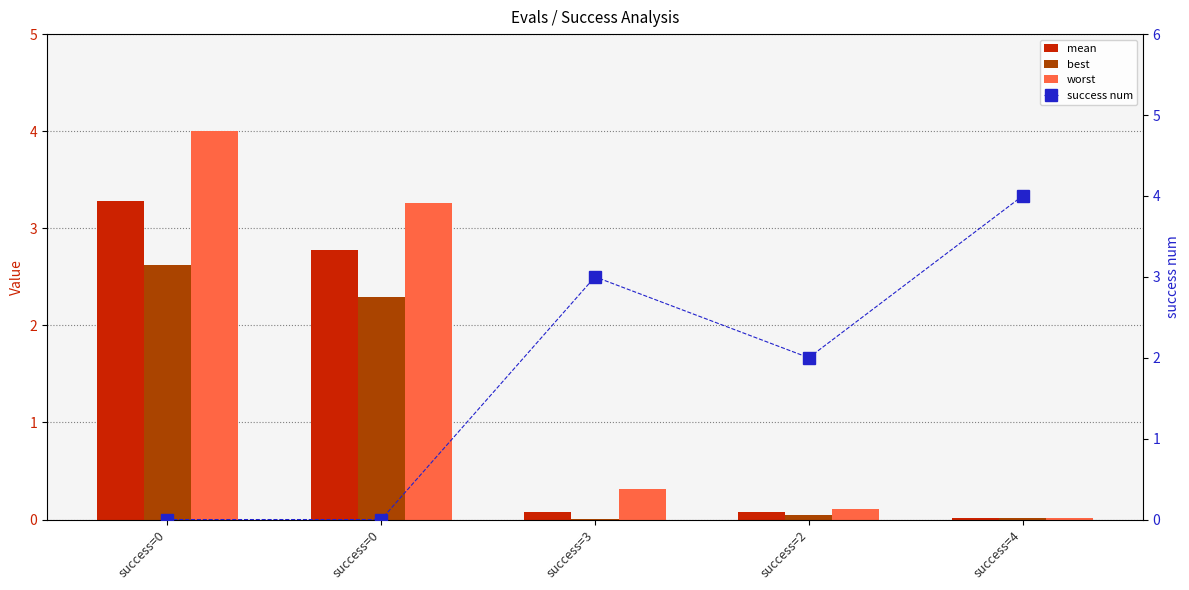

List the labels in order of best value, smallest first.

success=3, success=4, success=2, success=0, success=0